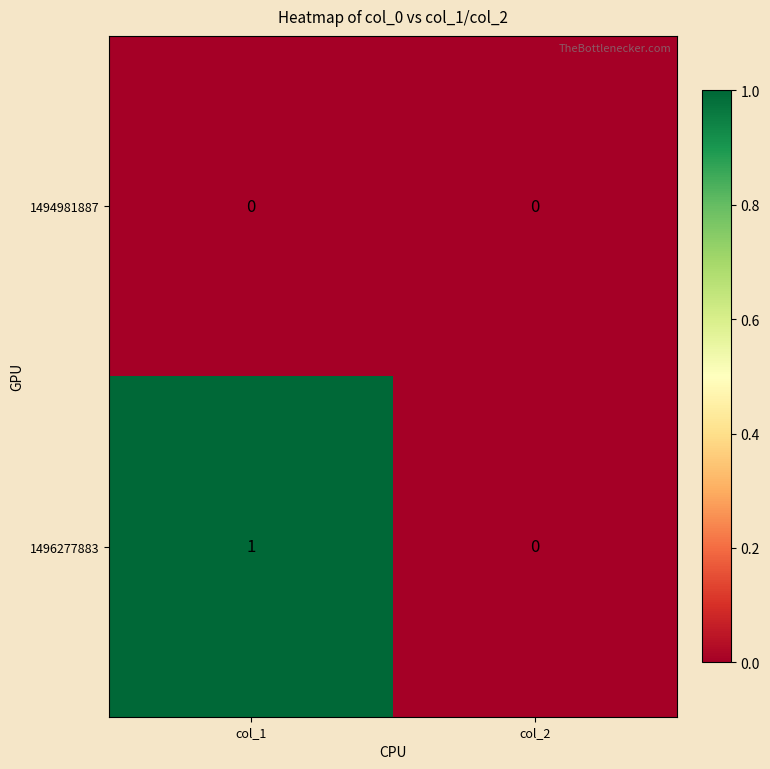

List the series in order of their peak value, lowest first.

1494981887, 1496277883